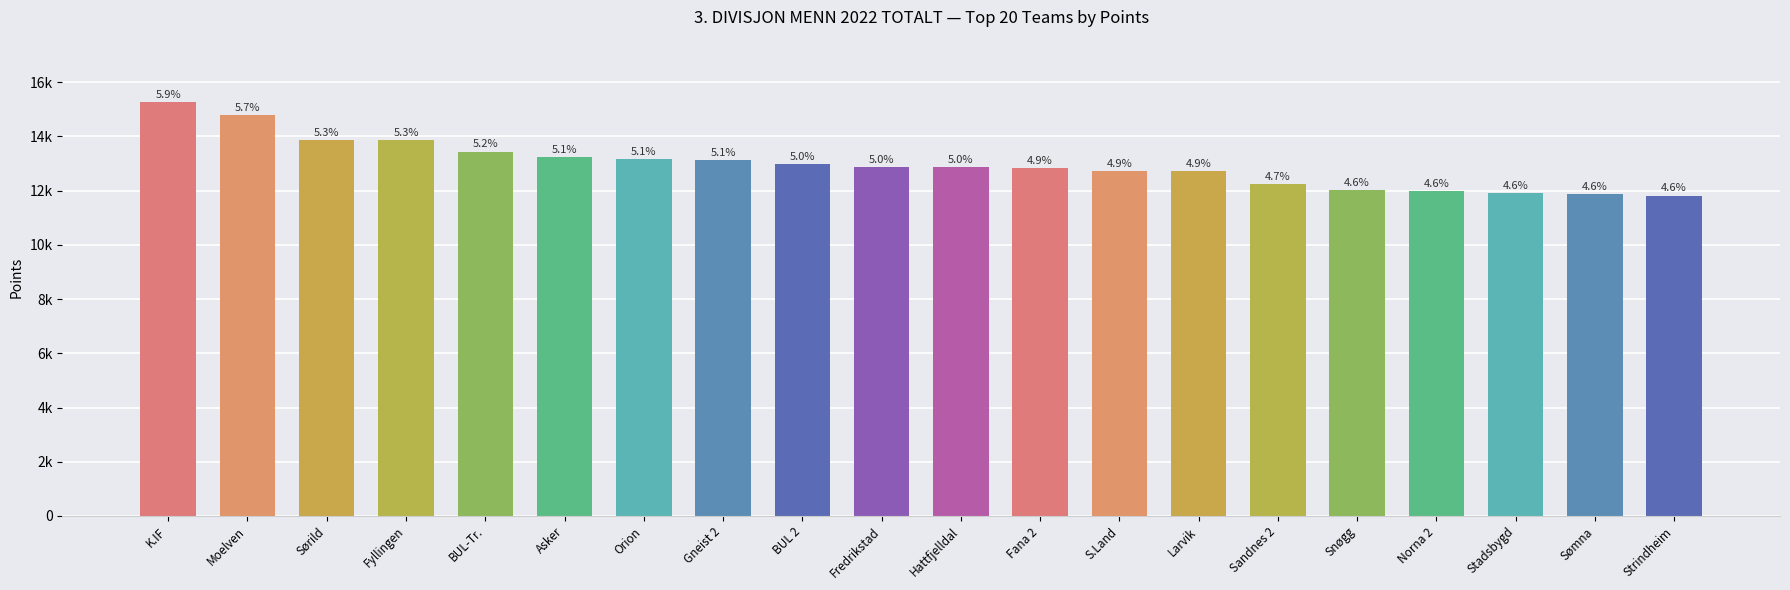

Rank the categories by value from highest to lowest.

K.IF, Moelven, Sørild, Fyllingen, BUL-Tr., Asker, Orion, Gneist 2, BUL 2, Fredrikstad, Hattfjelldal, Fana 2, S.Land, Larvik, Sandnes 2, Snøgg, Norna 2, Stadsbygd, Sømna, Strindheim